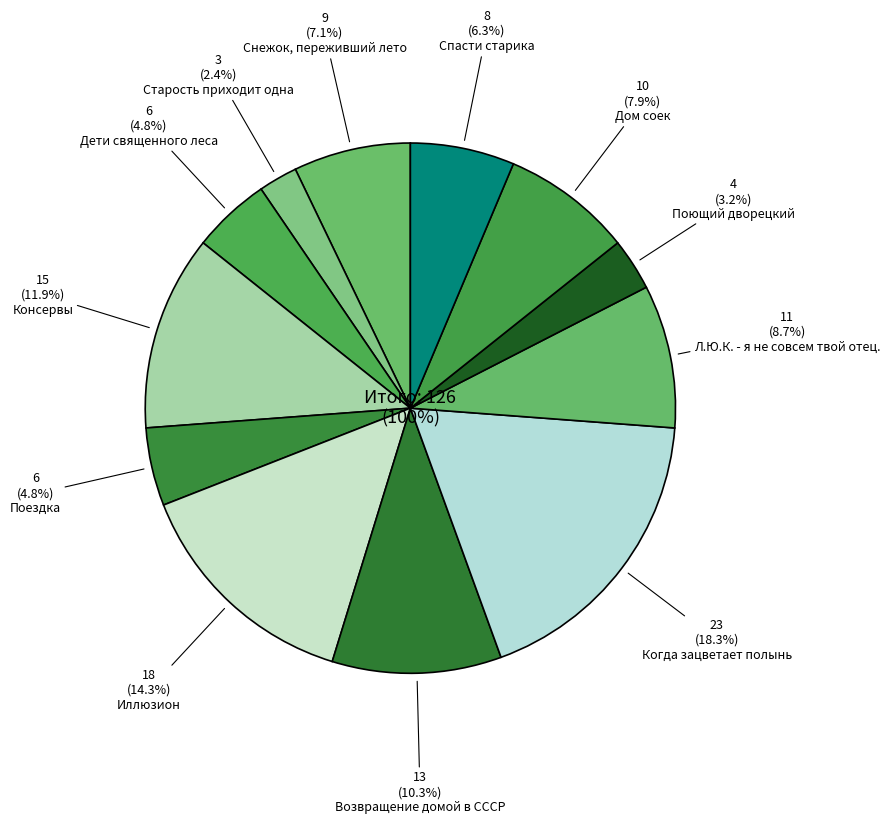

What is the ratio of the value at Спасти старика to the value at Снежок, переживший лето?

0.9